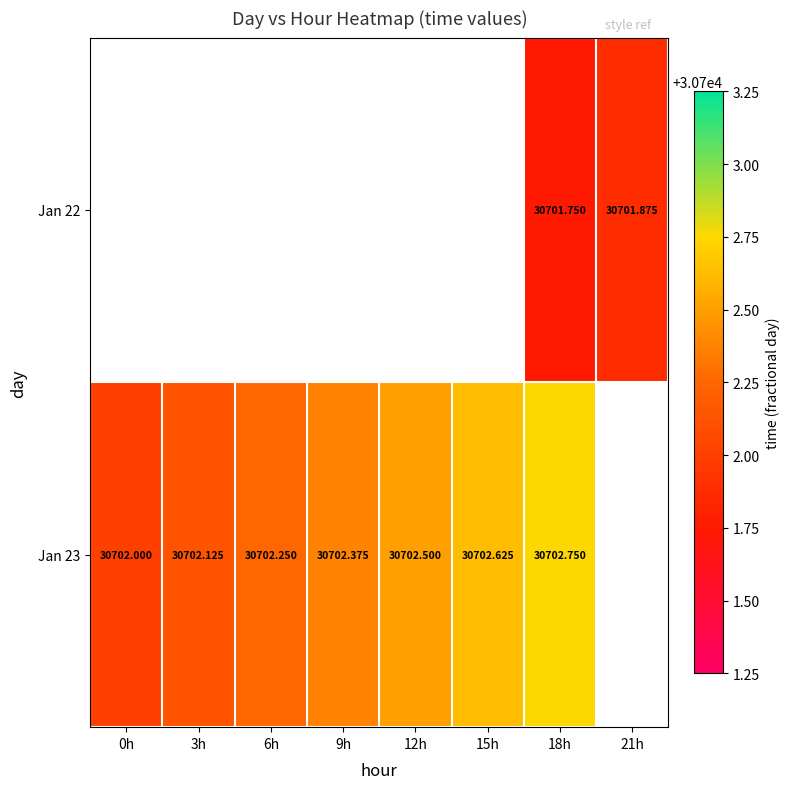

Between 6h and 15h, which series saw the biggest shift?

Jan 23